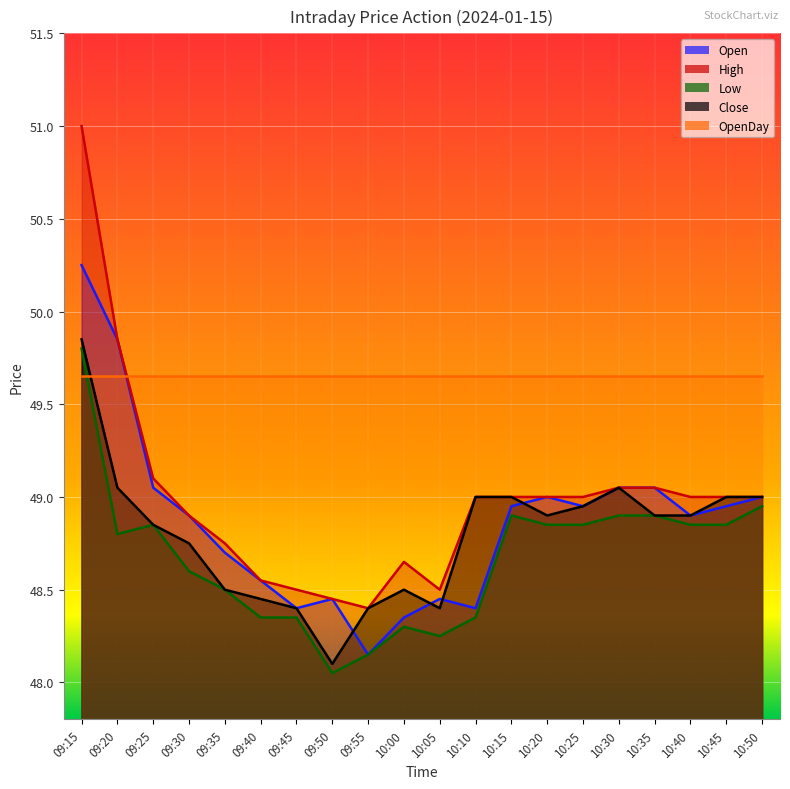

Which series has the largest total across all categories?

High